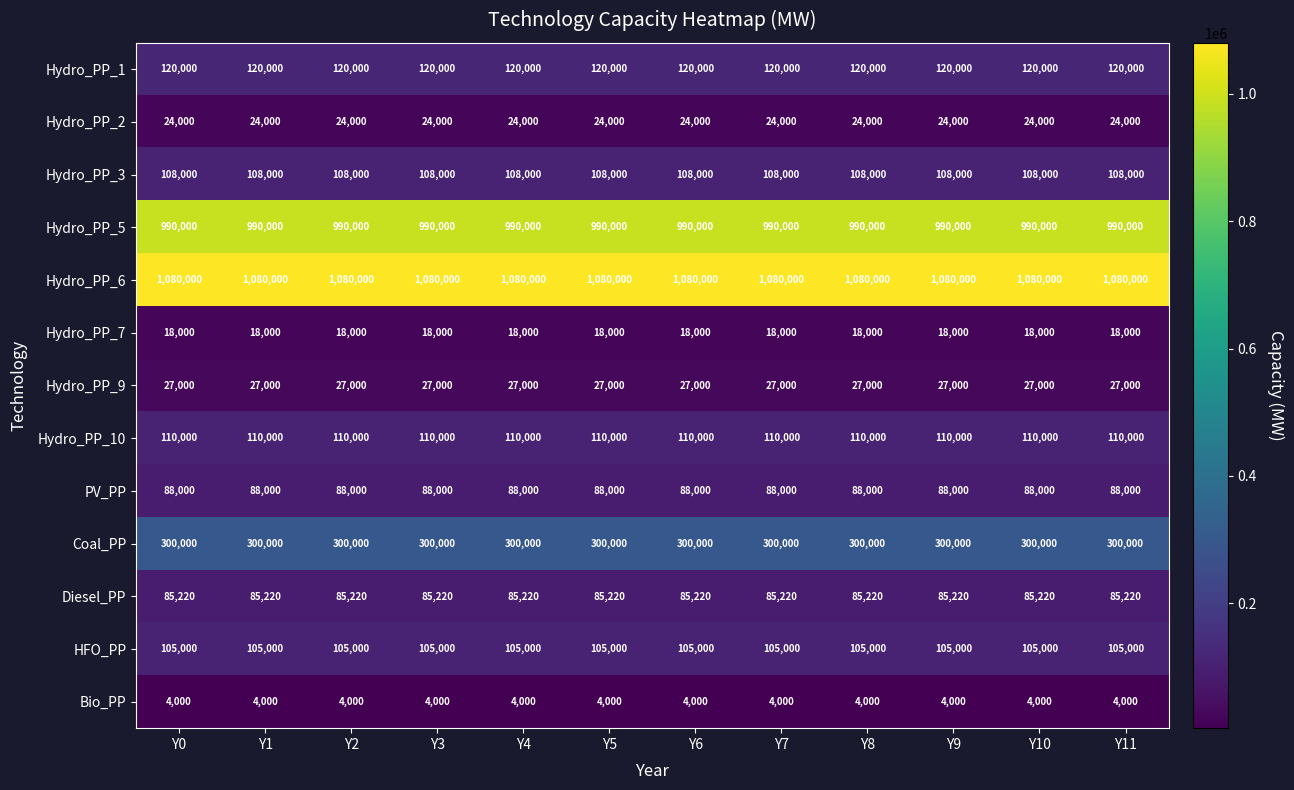

What is the difference between the highest and lowest values at Y4?

1076000